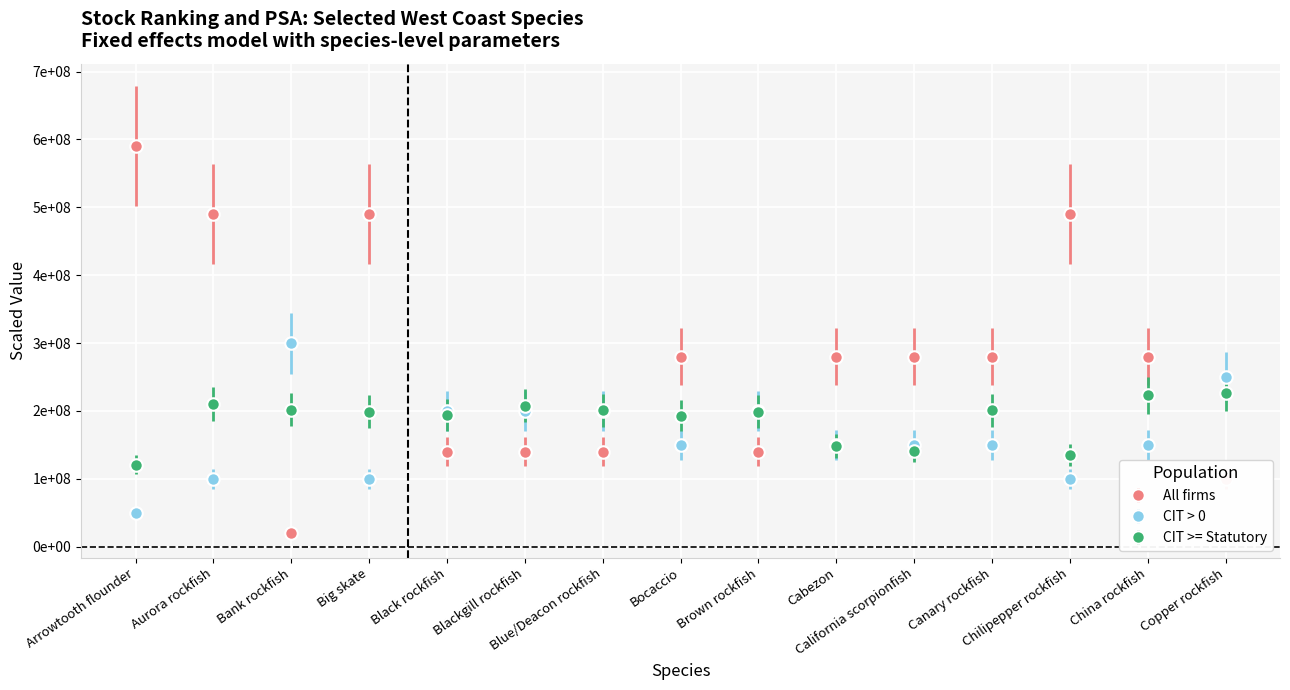

Which series has the largest total across all categories?

All firms